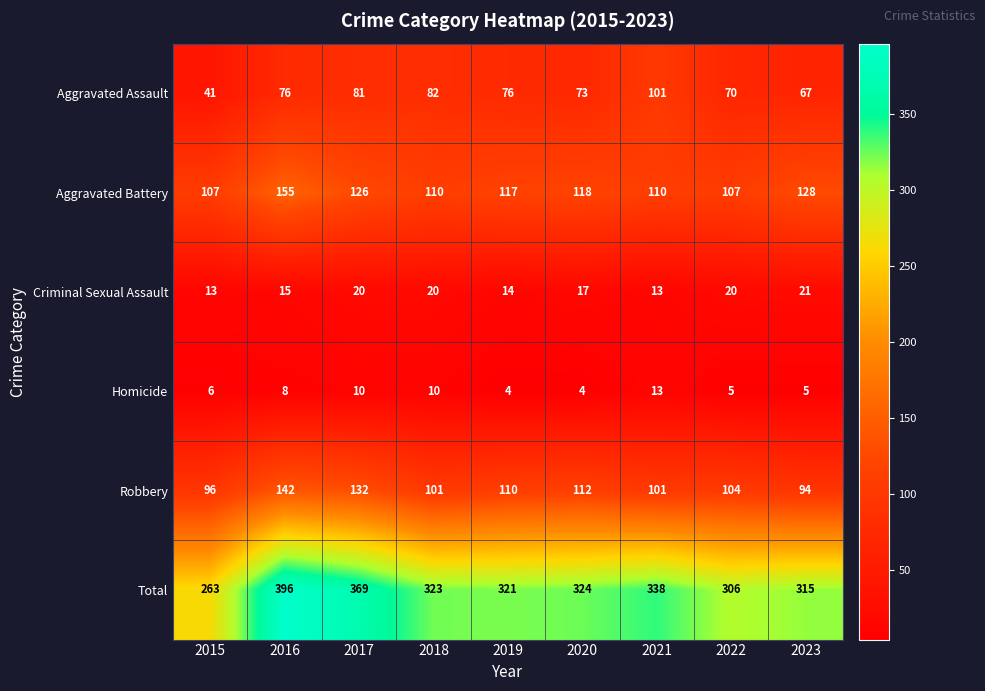

What is the smallest value displayed?

4